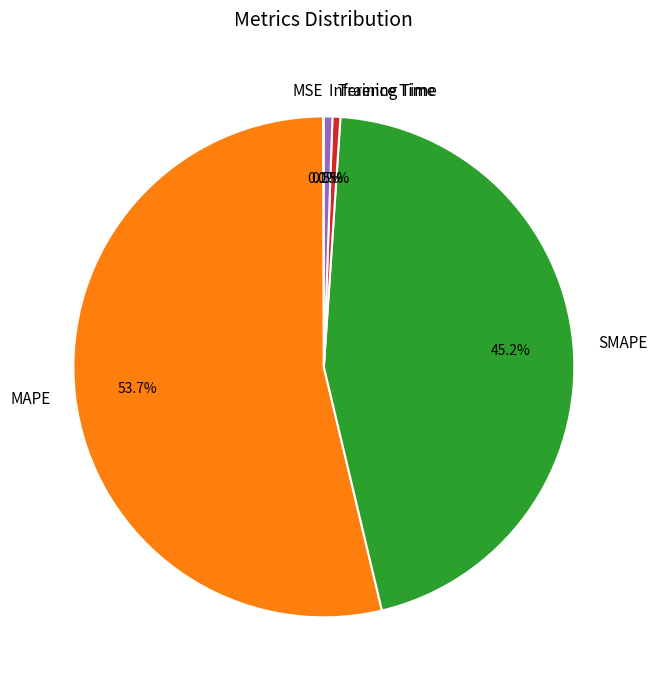

Which has a higher value, SMAPE or Training Time?

SMAPE